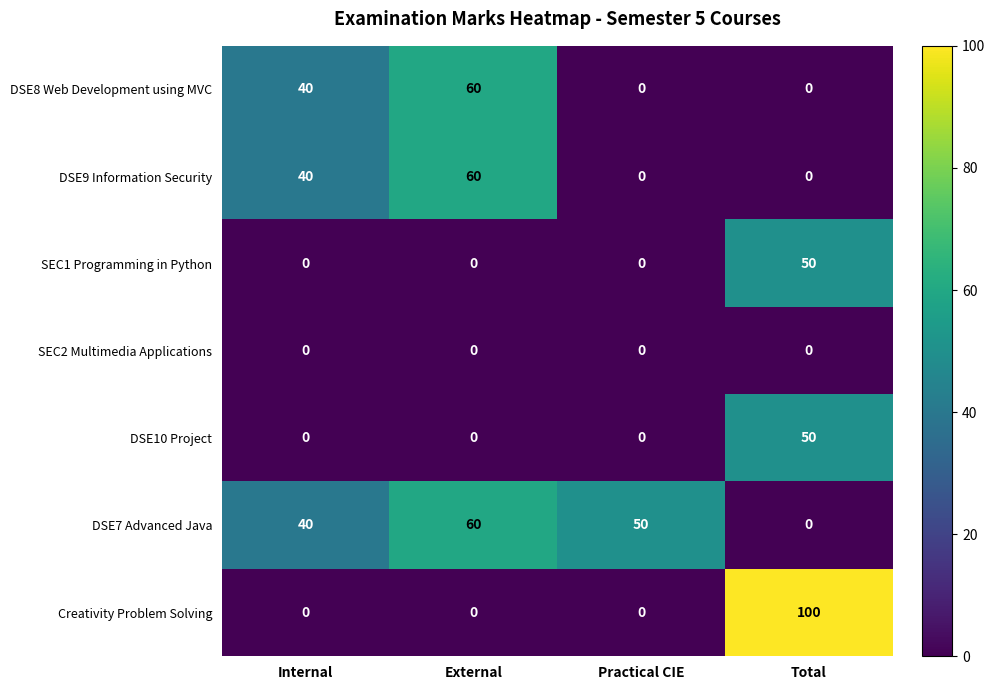

Reading left to right, list all the values displayed in this chart.

DSE8 Web Development using MVC: Internal=40	External=60	Practical CIE=0	Total=0
DSE9 Information Security: Internal=40	External=60	Practical CIE=0	Total=0
SEC1 Programming in Python: Internal=0	External=0	Practical CIE=0	Total=50
SEC2 Multimedia Applications: Internal=0	External=0	Practical CIE=0	Total=0
DSE10 Project: Internal=0	External=0	Practical CIE=0	Total=50
DSE7 Advanced Java: Internal=40	External=60	Practical CIE=50	Total=0
Creativity Problem Solving: Internal=0	External=0	Practical CIE=0	Total=100